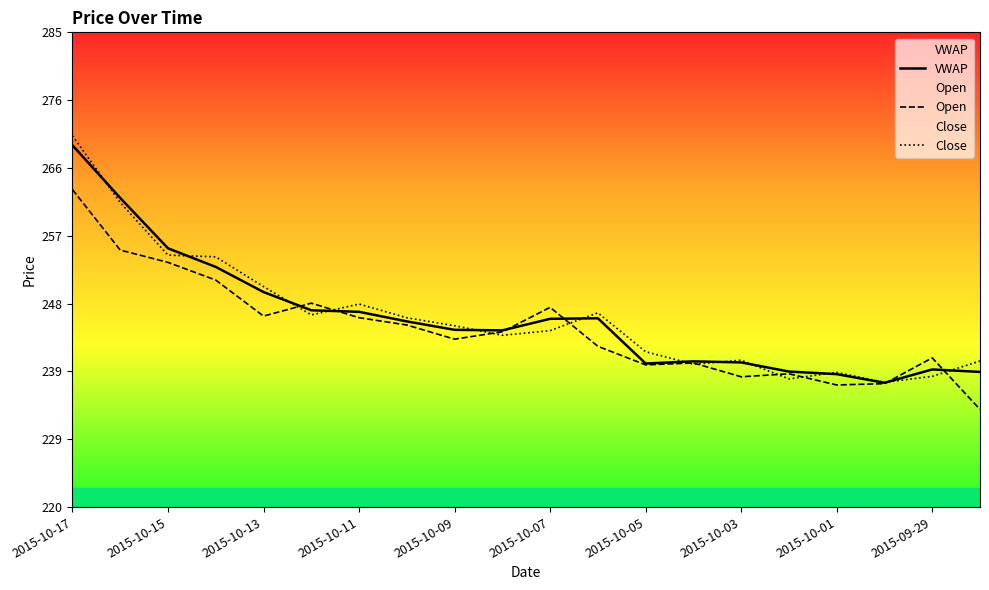

What are all the series names shown in the legend?

VWAP, Open, Close